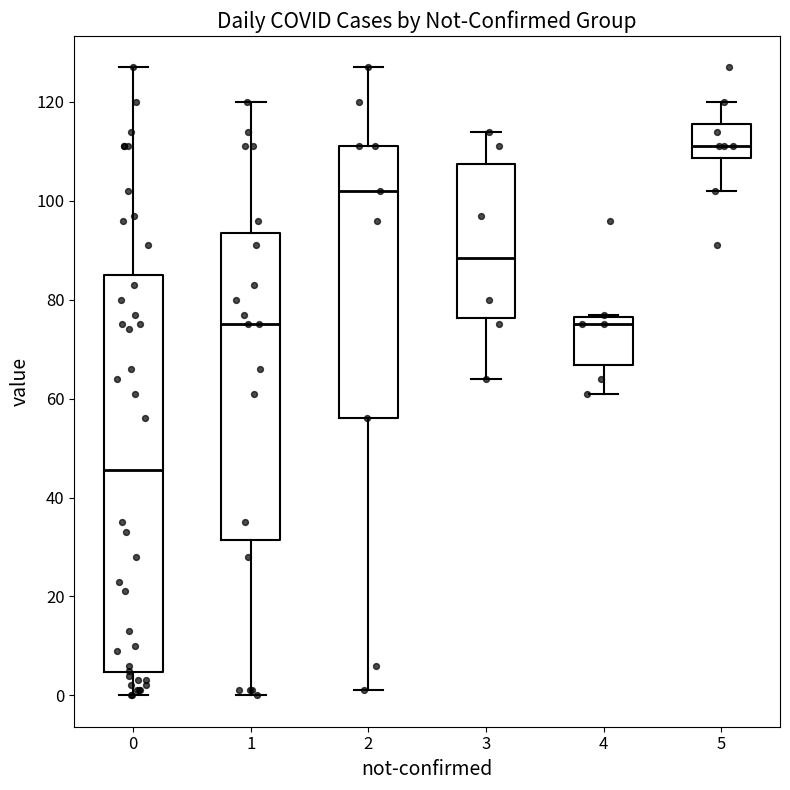

Where is the lower edge of the box at x = 3 on the y-axis? The values are not printed on the chart, so give them approximately, as read against the axis.

76